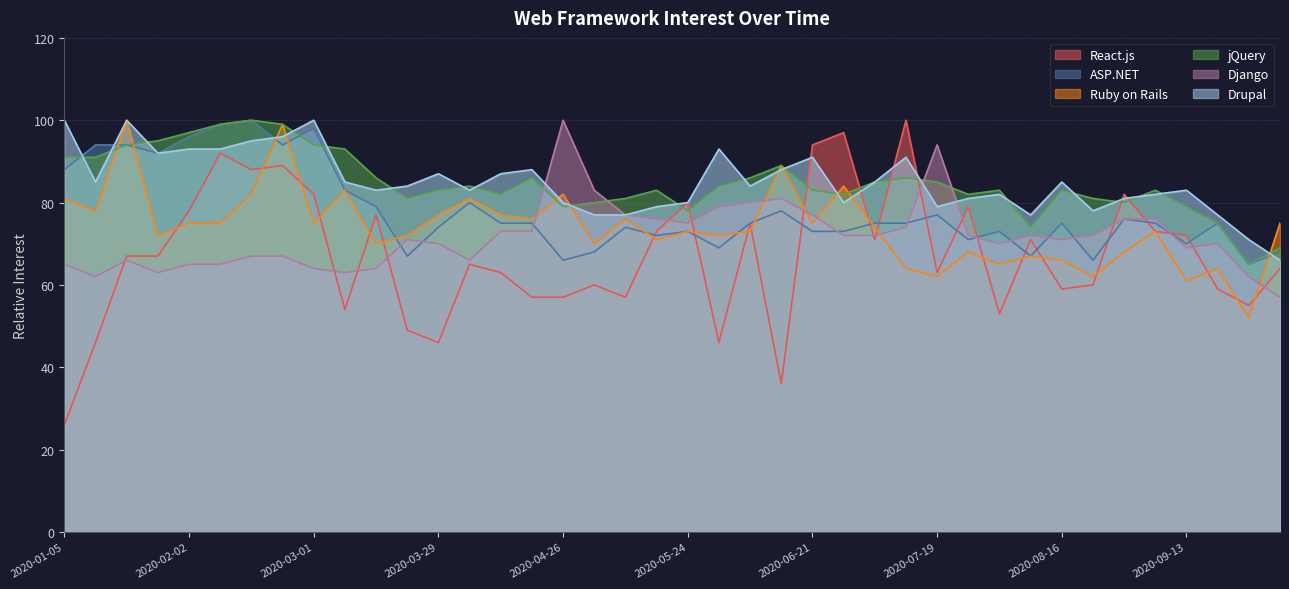

How many lines are shown in the chart?

6